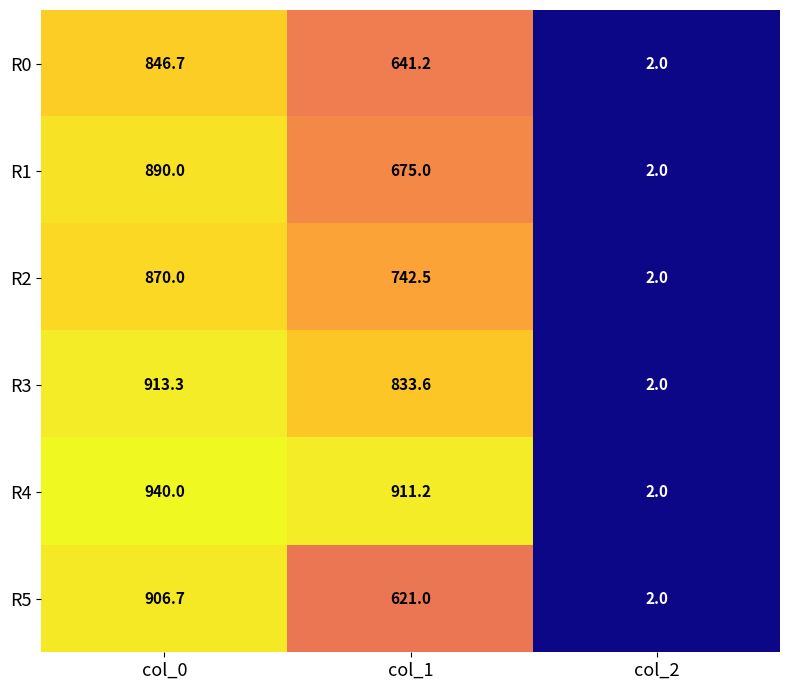

Which category has the highest value in the R4 series?

col_0